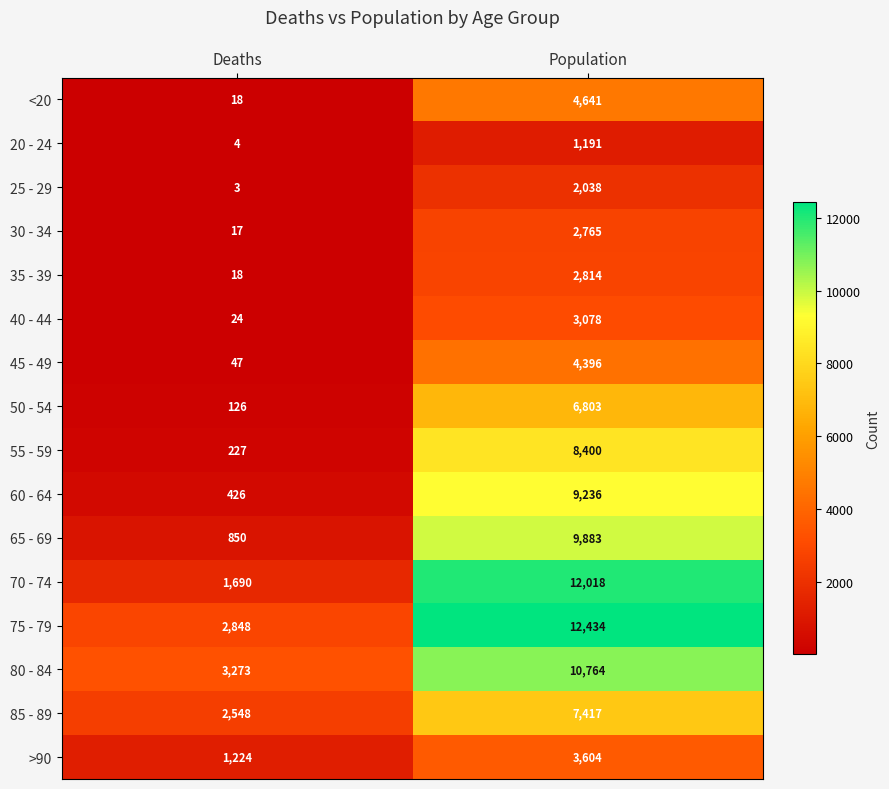

What is the total value across all series at Population?

101482